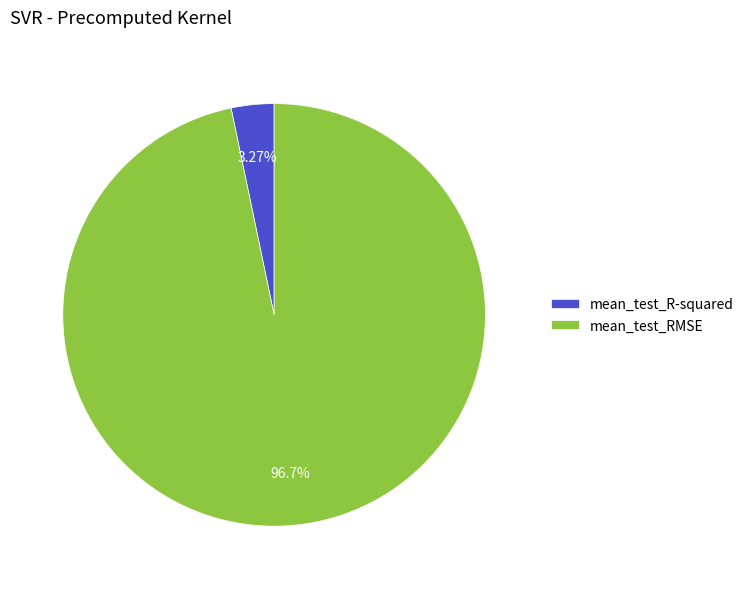

The mean_test_RMSE slice represents 97% of the pie. True or false?

True